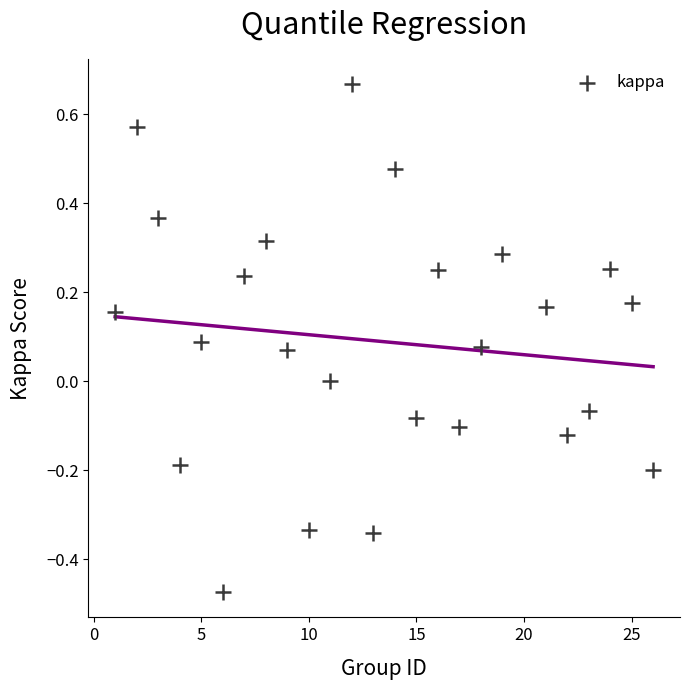

What is the range of Y values (max minus min)?

1.1